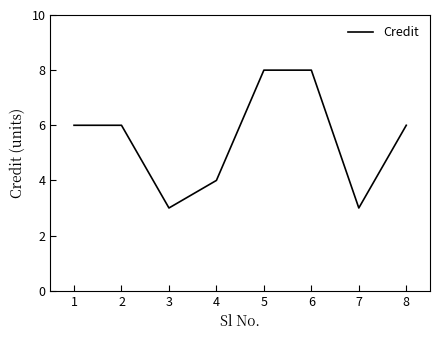

What is the sum of the values at 6 and 7?

11